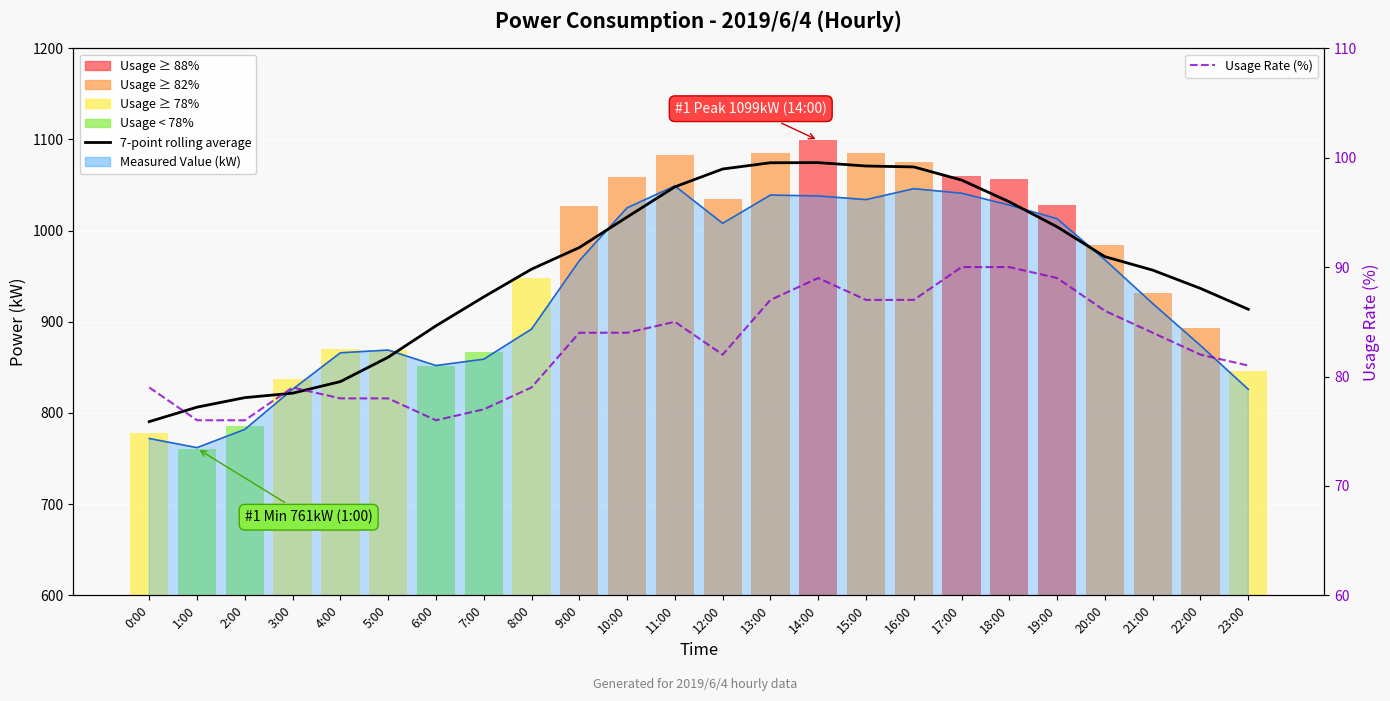

What is the difference between the highest and lowest values at 18:00?

941.6